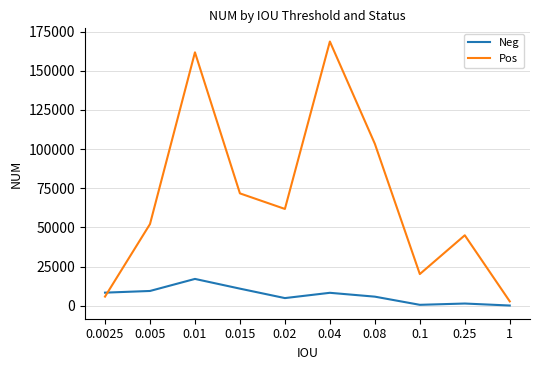

How many values in the Pos series are below 61744?

5